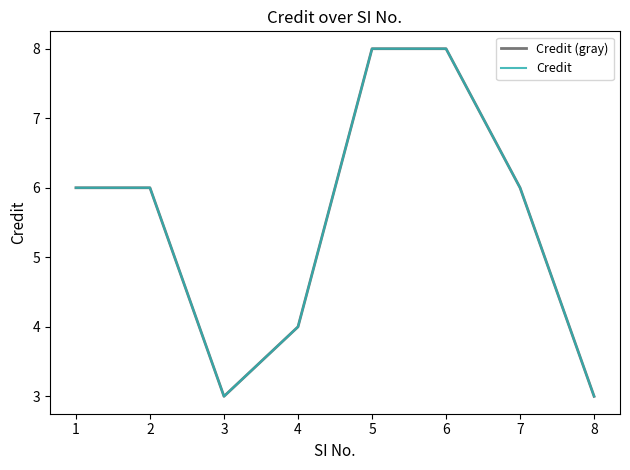

Does the chart have visible grid lines?

No